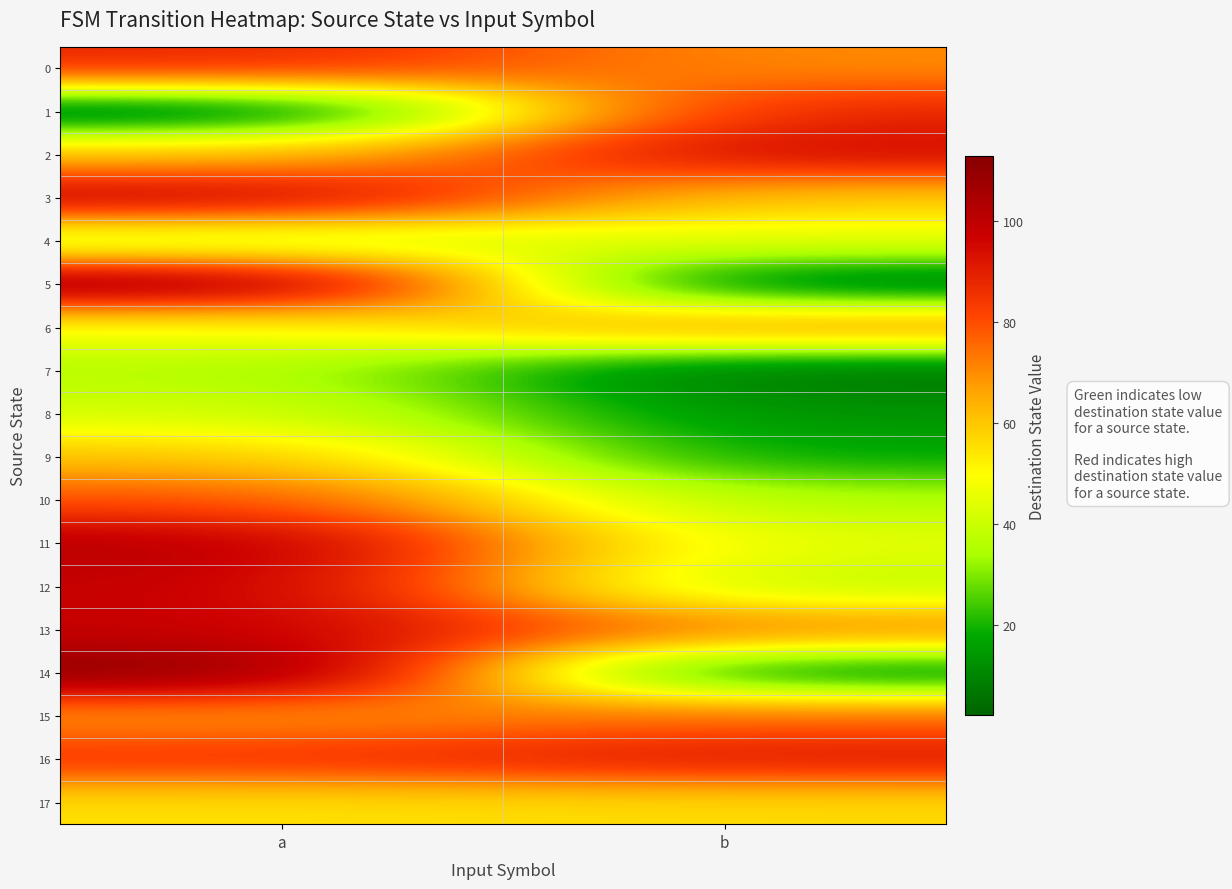

At b, list the series in order from largest to smallest.

2, 16, 1, 15, 13, 6, 0, 3, 17, 4, 11, 12, 10, 9, 8, 14, 7, 5